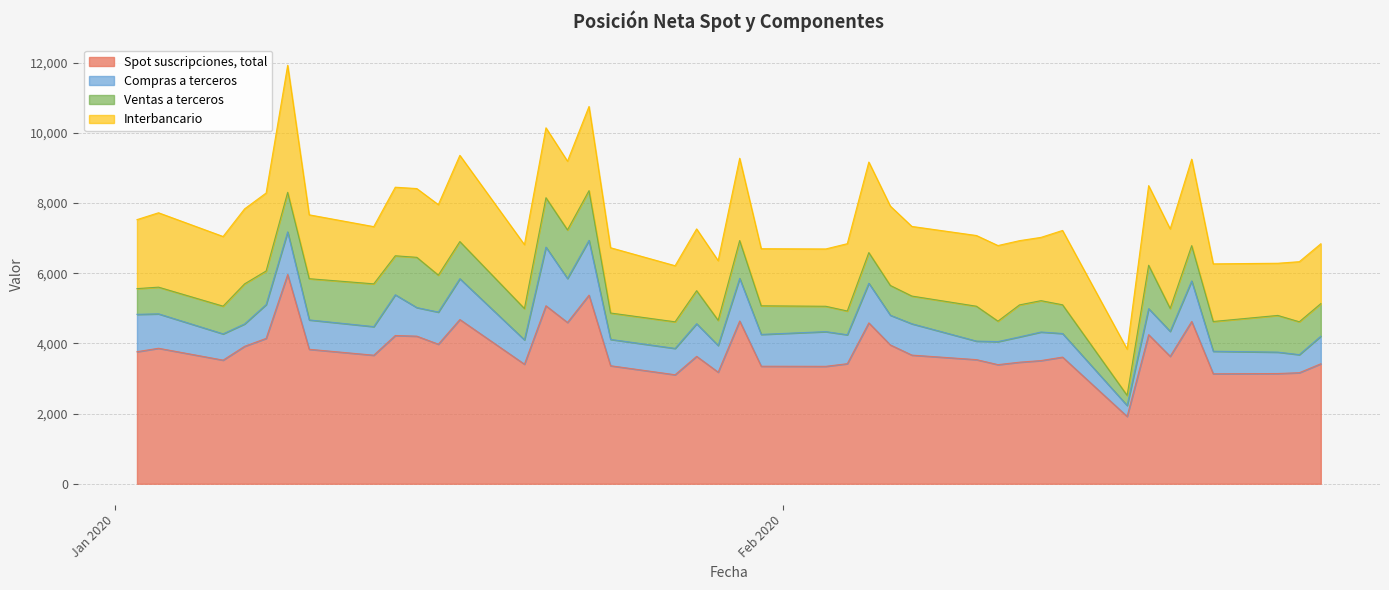

At which category is the sum across all series the highest?

09-01-2020